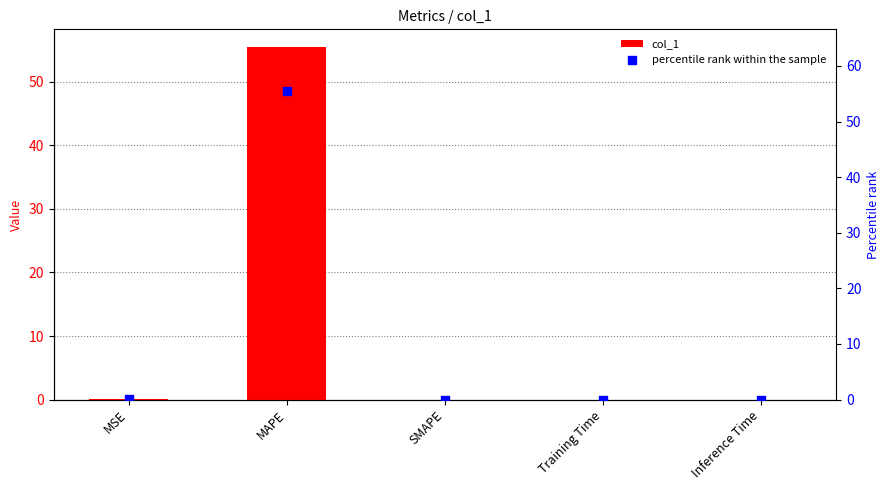

What are all the series names shown in the legend?

col_1, percentile rank within the sample